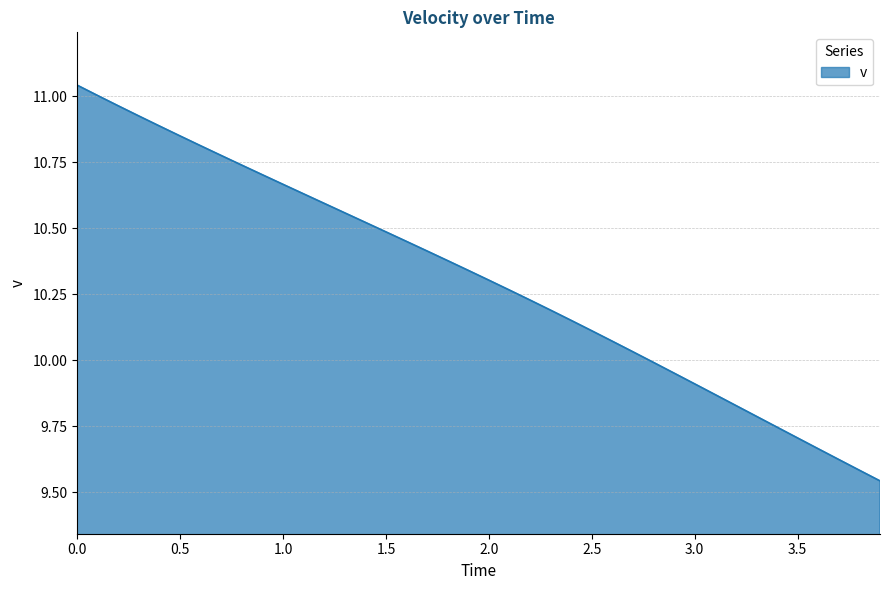

What is the difference between the maximum and minimum values?

1.5